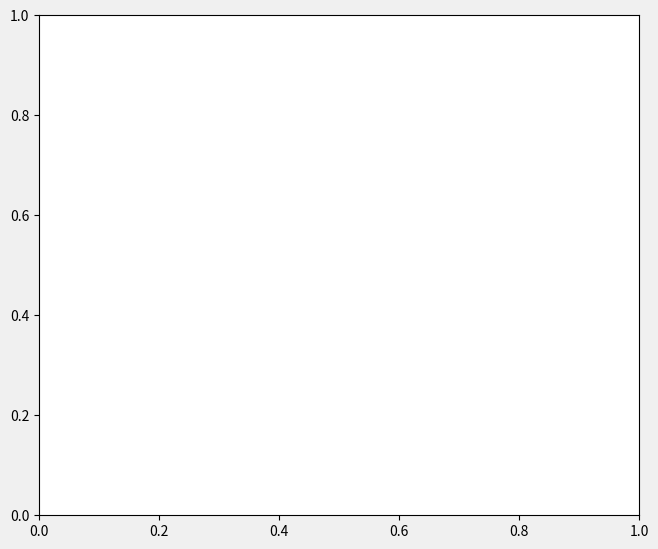

To the nearest percent, what is the difference between the largest and smallest slice percentages?

62%